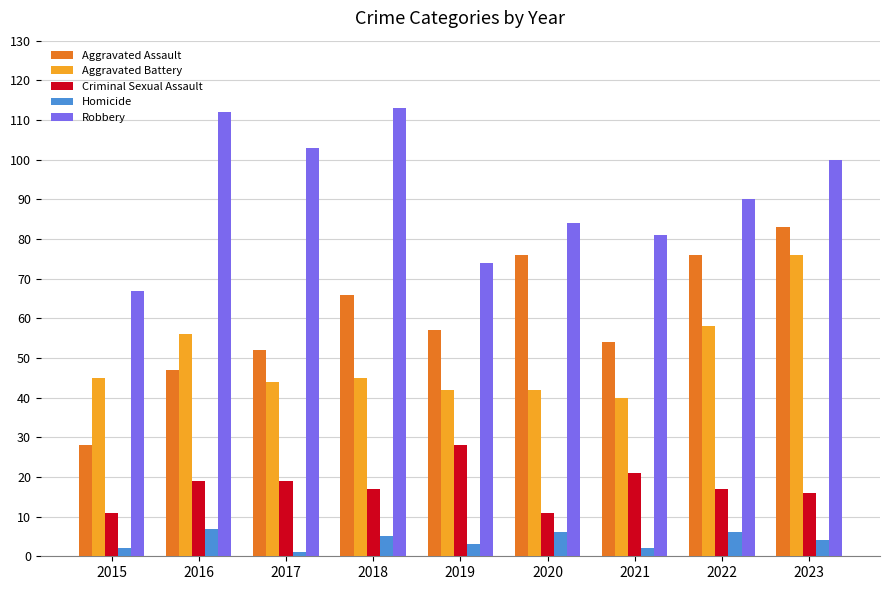

Does the chart contain stacked bars?

No